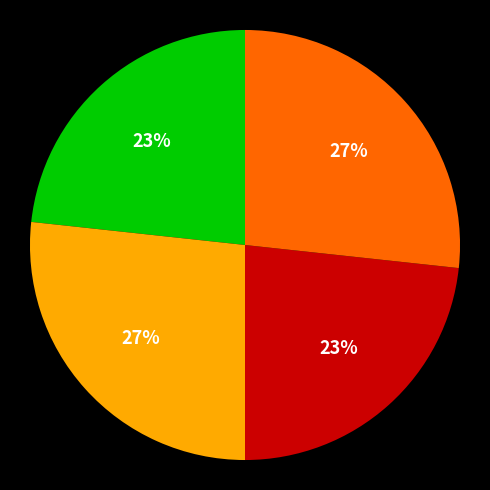

To the nearest percent, what is the average slice percentage?

25%